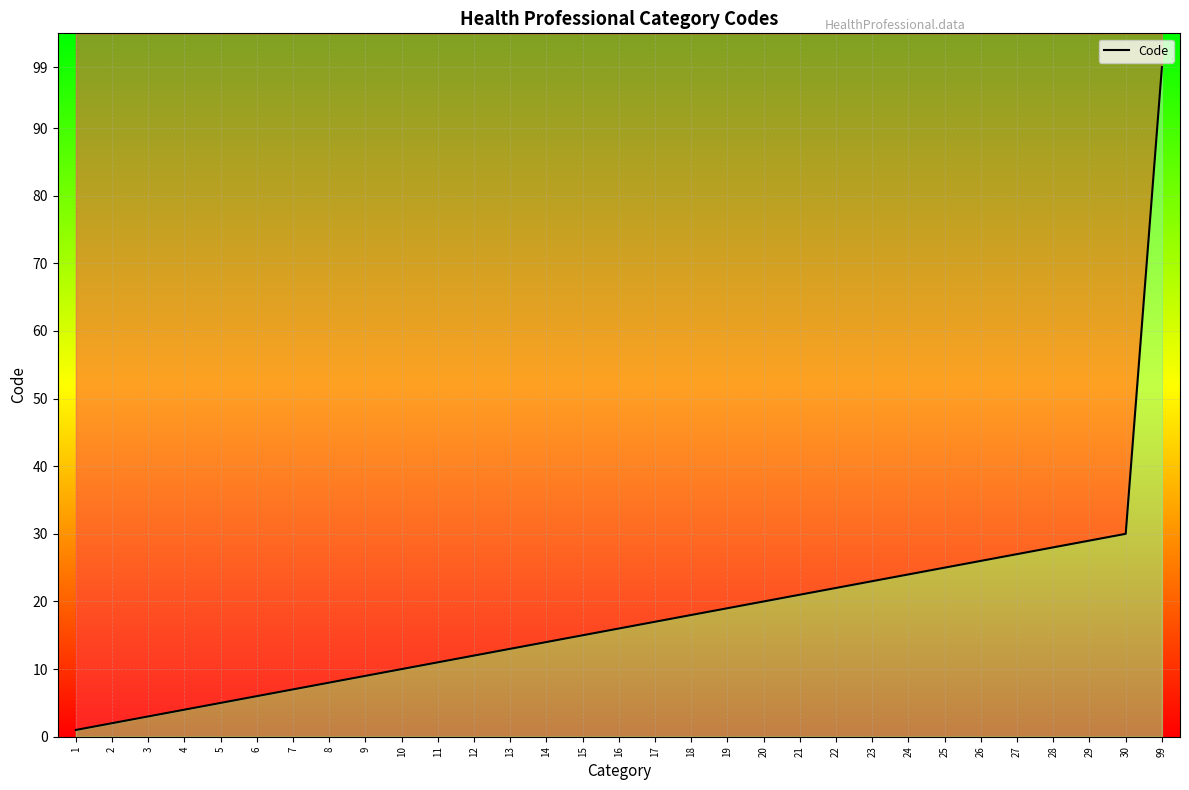

What is the difference between the maximum and minimum values?

98